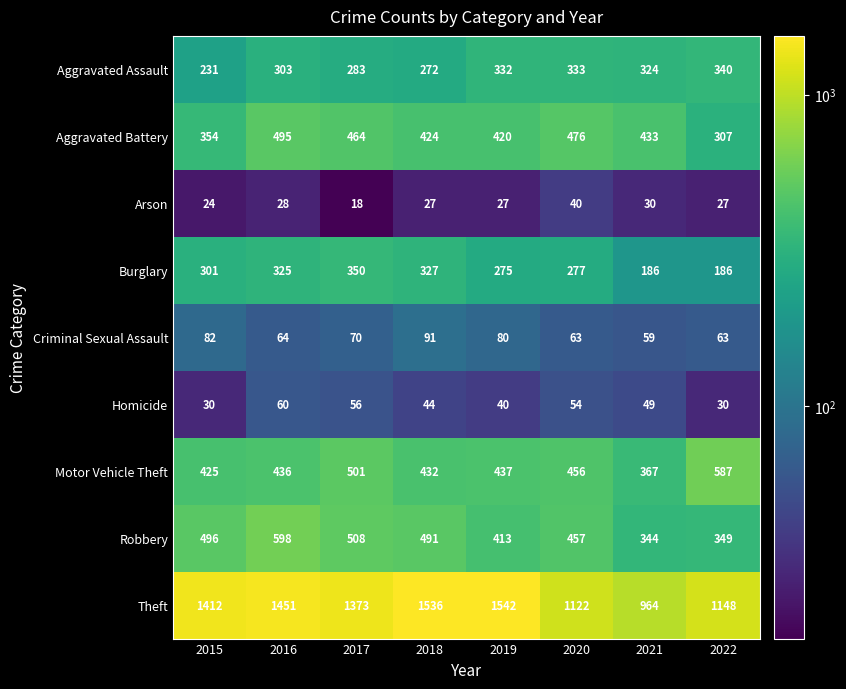

Where is Criminal Sexual Assault nearest to the value 75?

2017